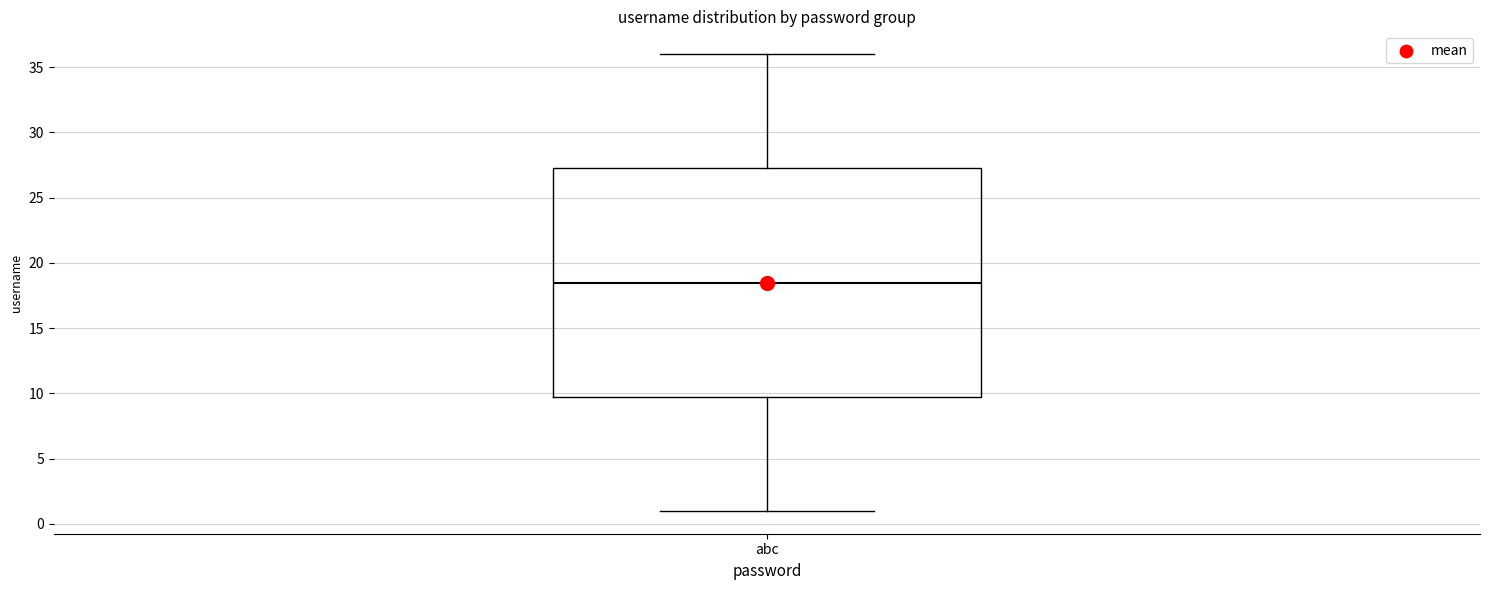

Transcribe this box plot: give where the median line is, the range the box spans, and where the two whiskers end, as read against the y-axis. The values are not printed on the chart, so give them approximately, as read against the axis.

median 18.5, box 10.0 to 27.5, whiskers 1.0 to 36.0